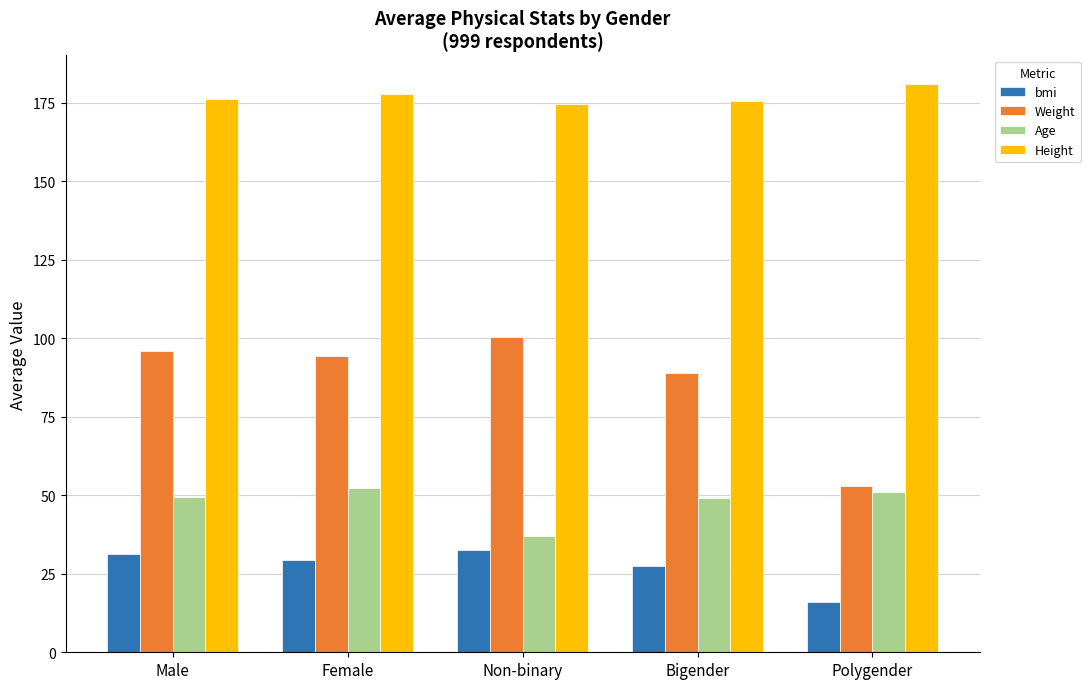

True or false: Height has a value of 39.6 at Female.

False